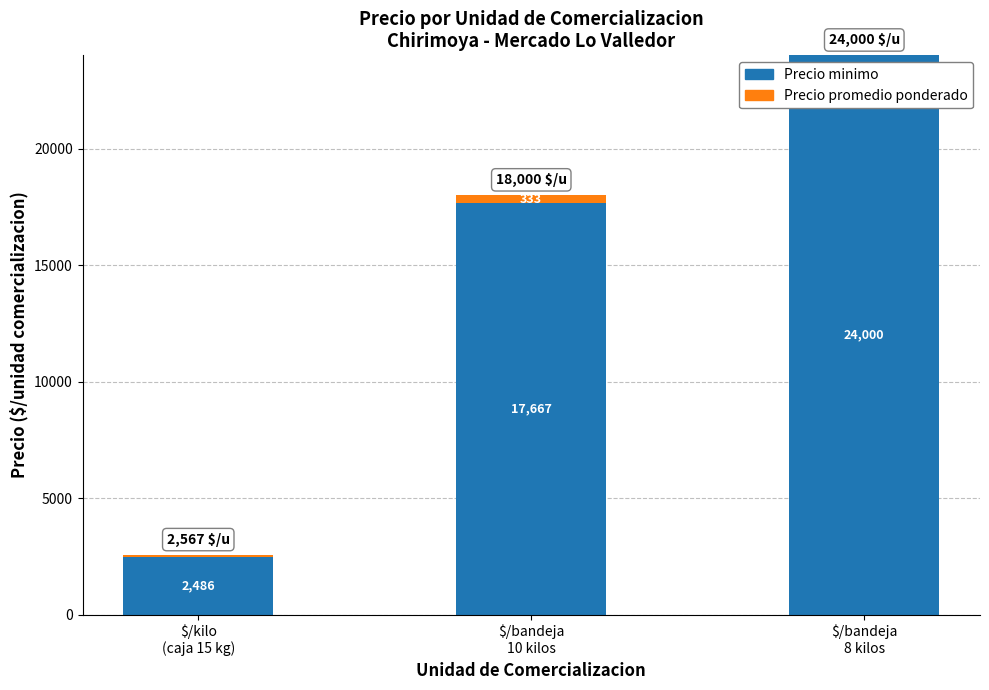

Count the Precio minimo values in the range 2486 to 24000.

3